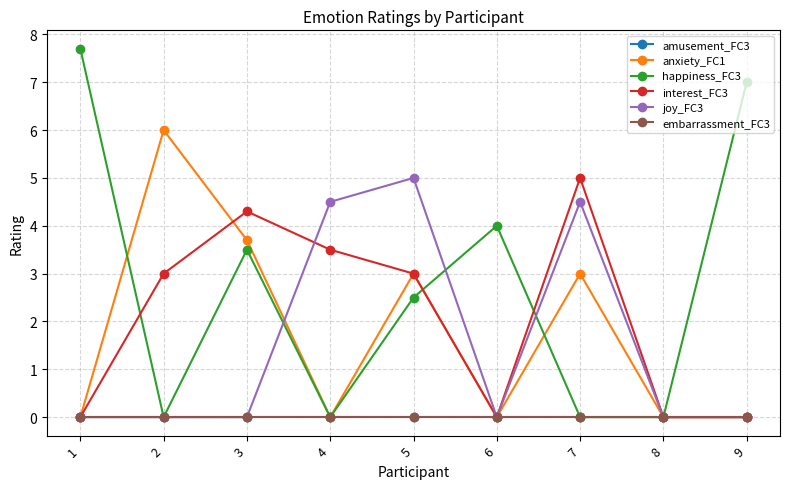

The value of joy_FC3 at 7 is 4.5. True or false?

True